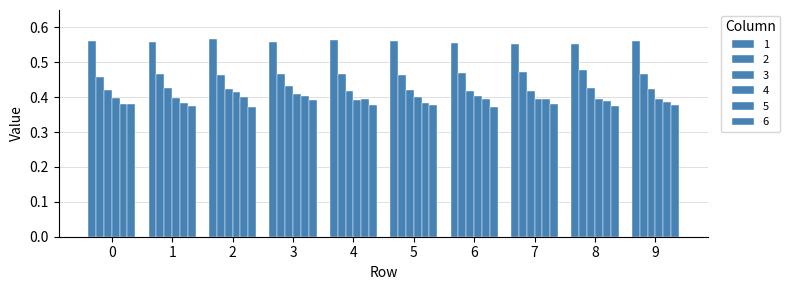

Between 6 and 5, which is larger?

5